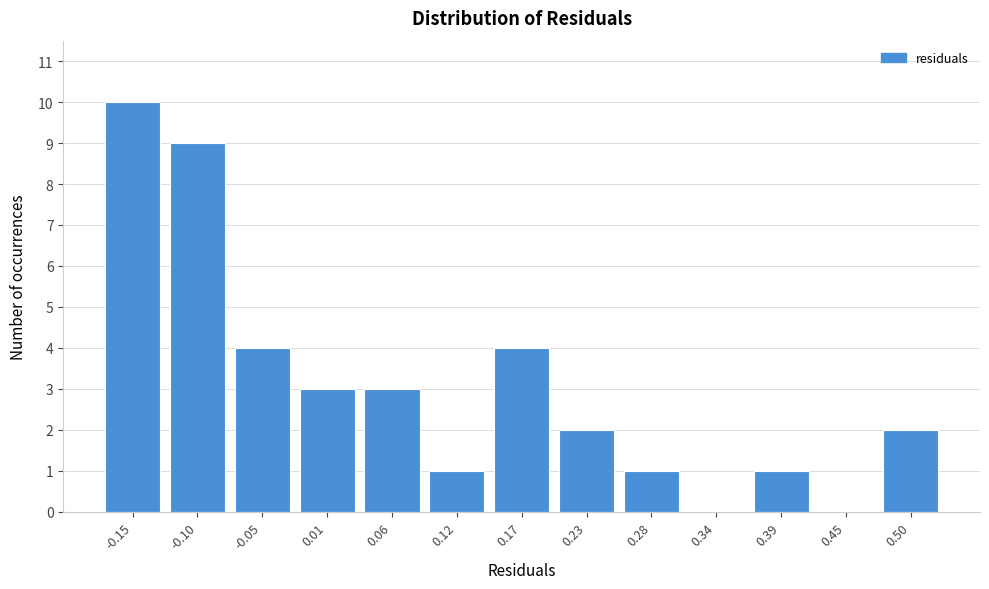

Reading left to right, transcribe all the data shown in this chart.

-0.15=10	-0.10=9	-0.05=4	0.01=3	0.06=3	0.12=1	0.17=4	0.23=2	0.28=1	0.34=0	0.39=1	0.45=0	0.50=2